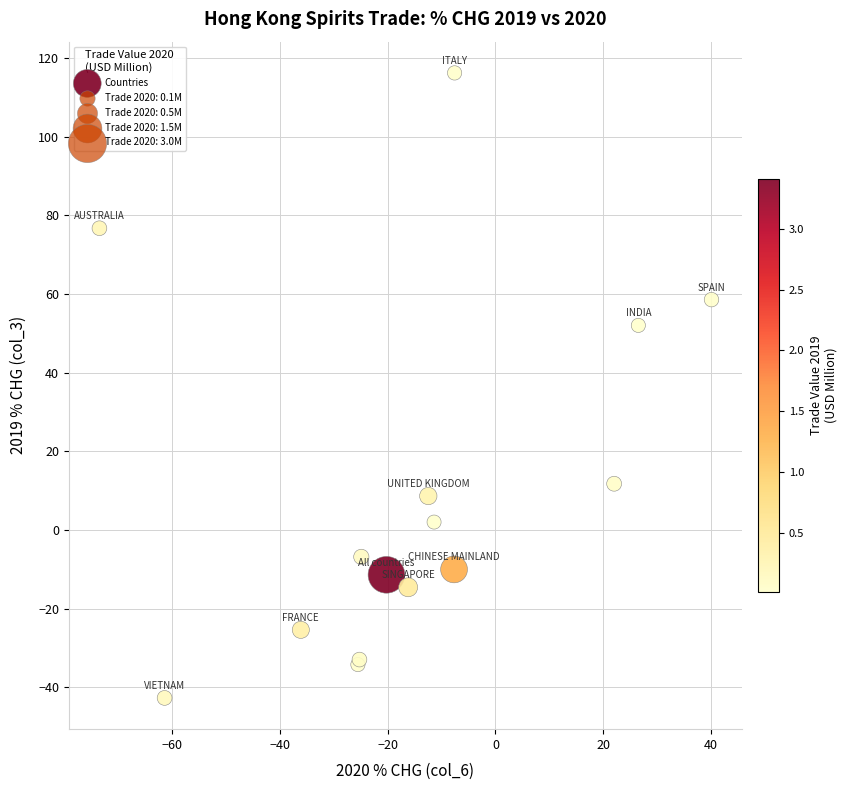

What Y value in the scatter plot is closest to 36?

52.0